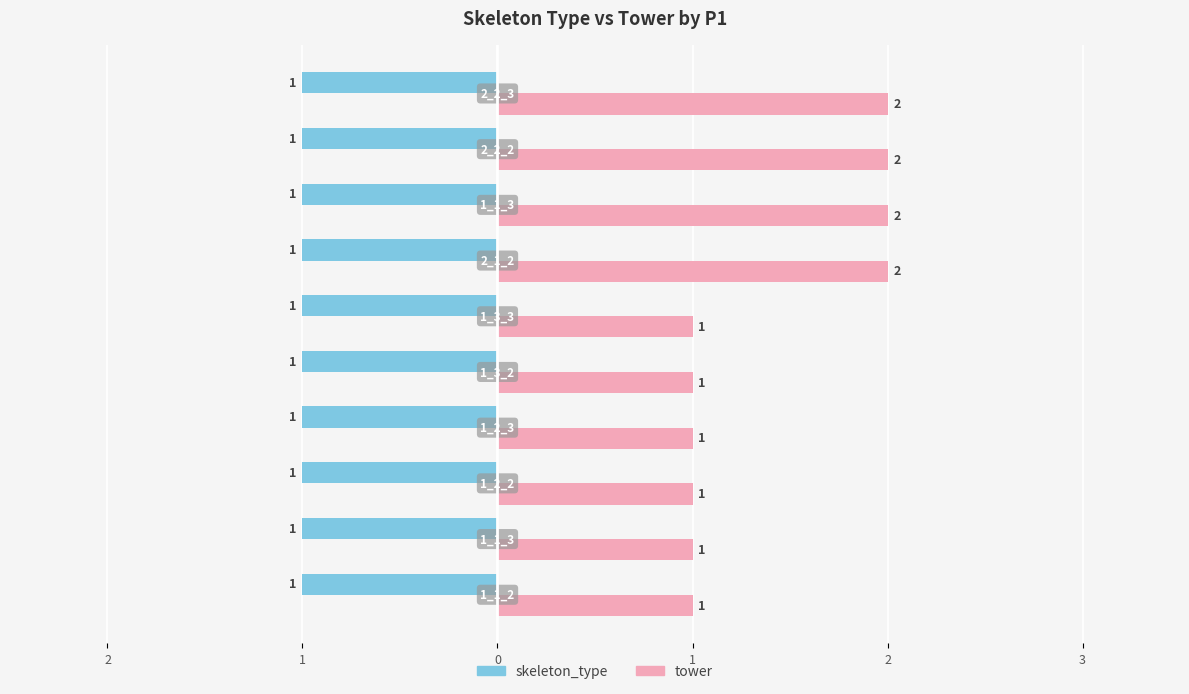

Reading left to right, transcribe all the data shown in this chart.

skeleton_type: 0.4	0.4	0.4	0.4	0.4	0.4	0.4	0.4	0.4	0.4
tower: 1.0	1.0	1.0	1.0	1.0	1.0	2.0	2.0	2.0	2.0